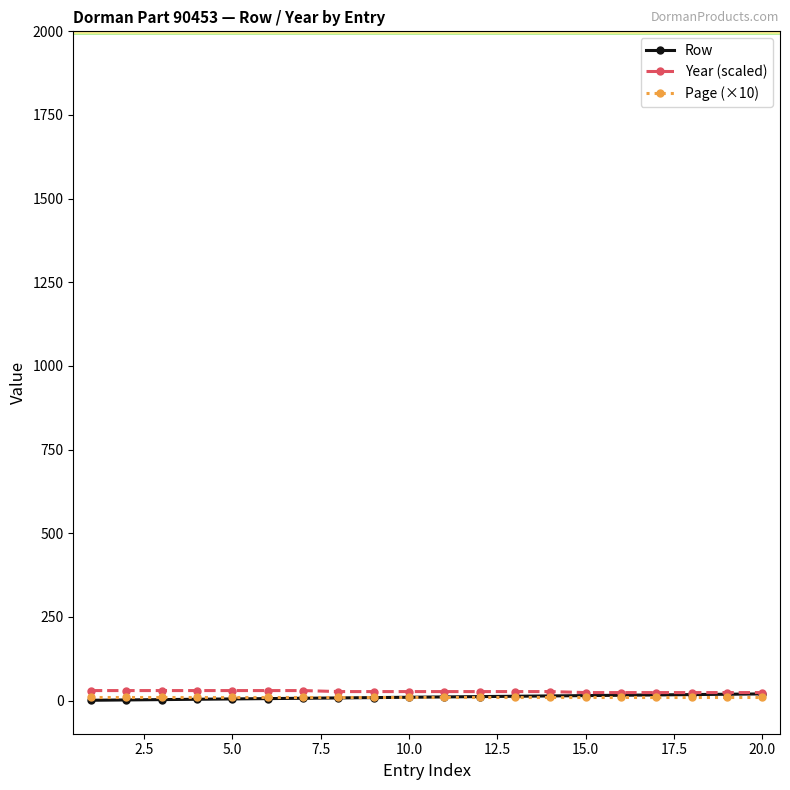

How many distinct data groups are displayed?

3